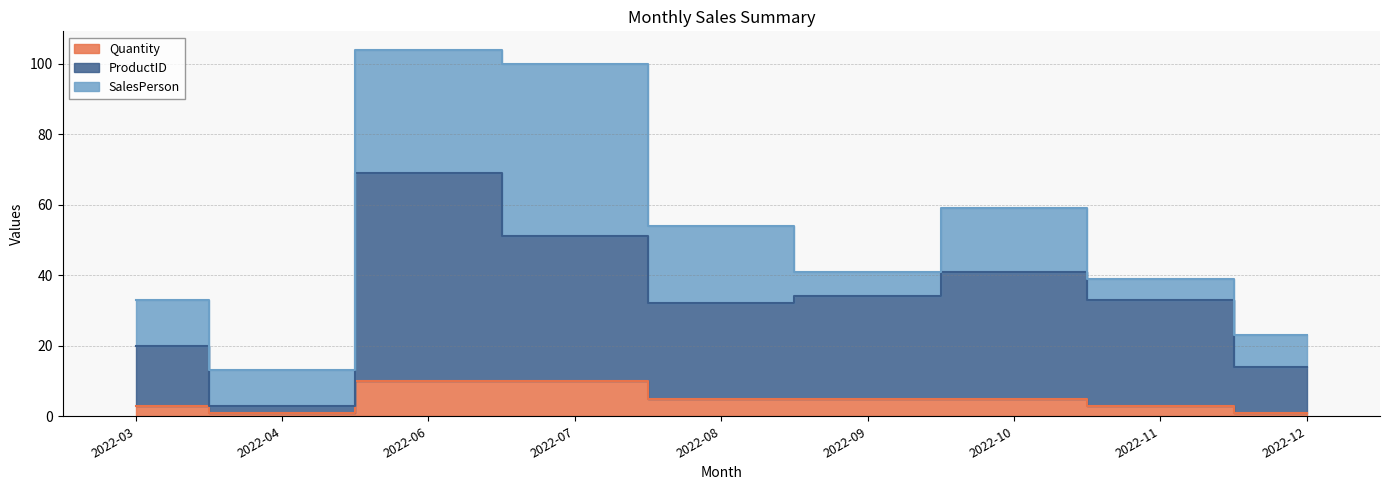

Rank the categories by Quantity value from highest to lowest.

2022-06, 2022-07, 2022-08, 2022-09, 2022-10, 2022-03, 2022-11, 2022-04, 2022-12